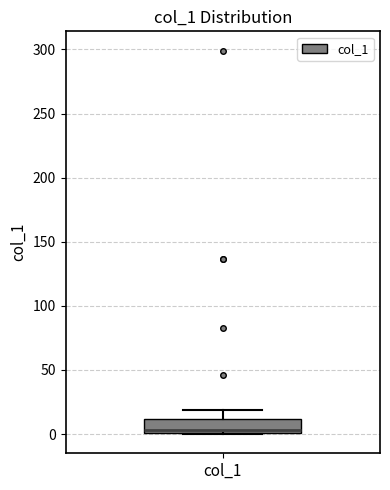

Where is the upper edge of the box for col_1 on the y-axis? The values are not printed on the chart, so give them approximately, as read against the axis.

10